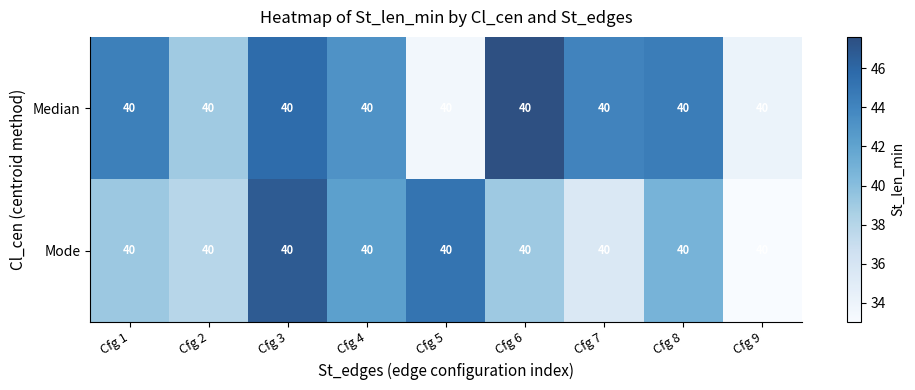

What is the difference between the maximum and minimum values in the Median series?

14.1